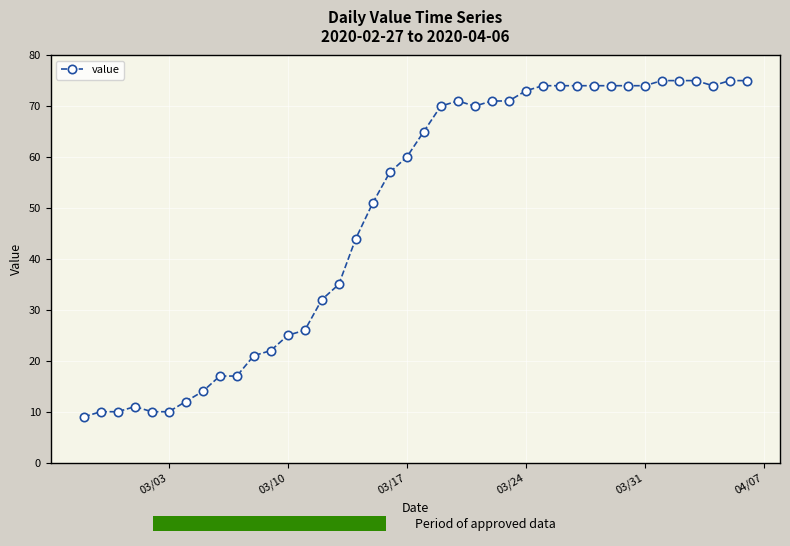

True or false: there are more than 0 points higher than both neighbors.

True